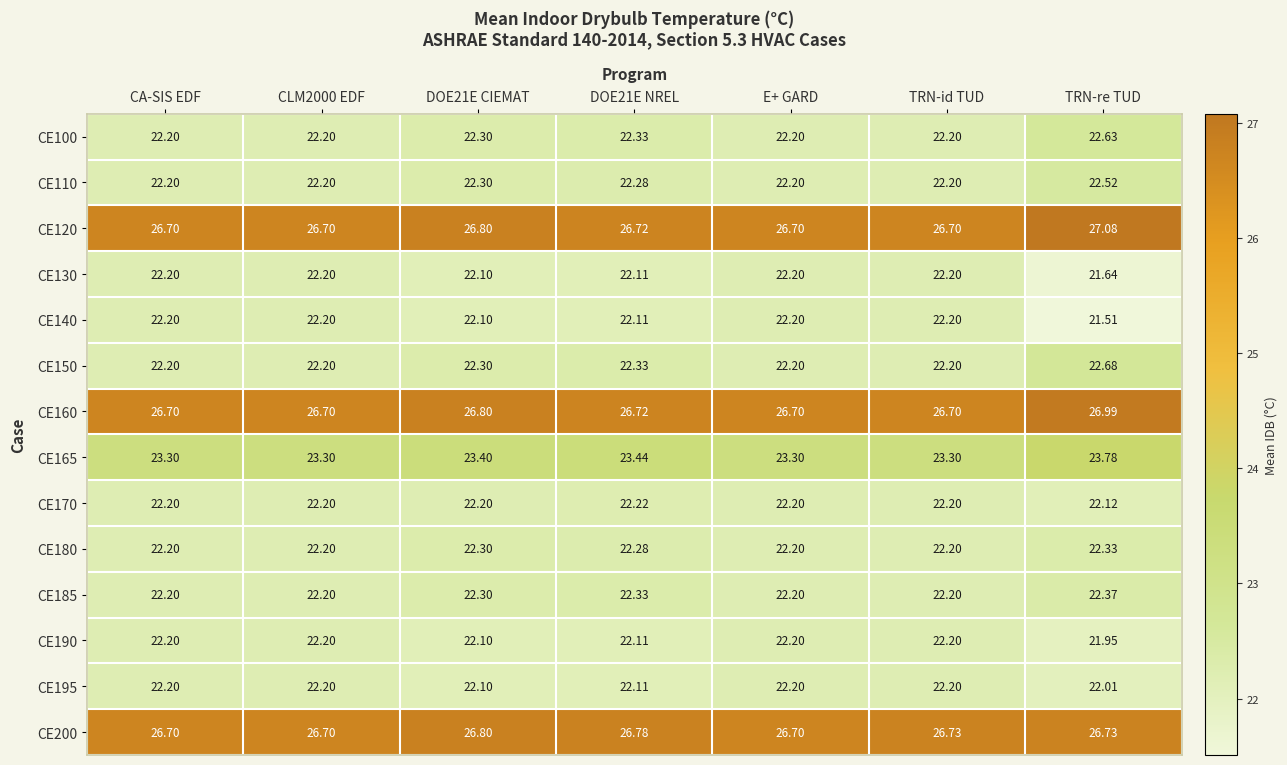

What is the difference between the highest and lowest values at TRN-re TUD?

5.6